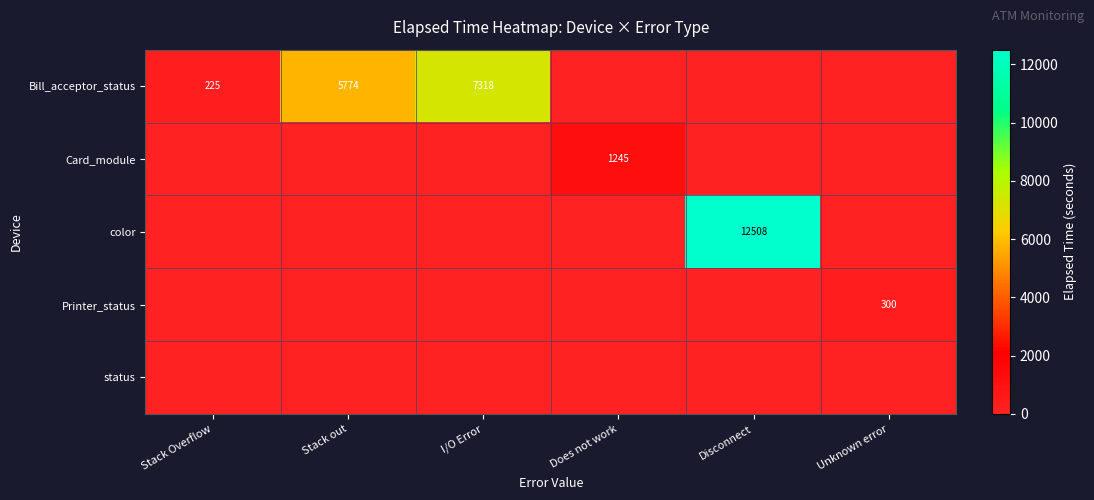

True or false: Bill_acceptor_status has a value of 7318 at I/O Error.

True